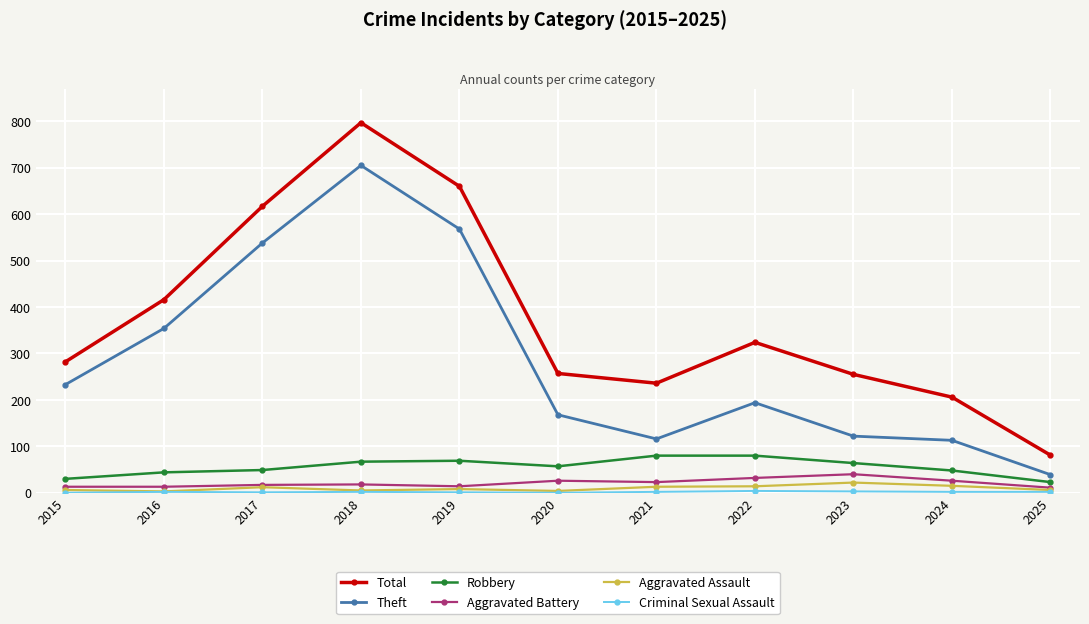

Is the value of Total at 2021 greater than the value of Robbery at 2016?

Yes